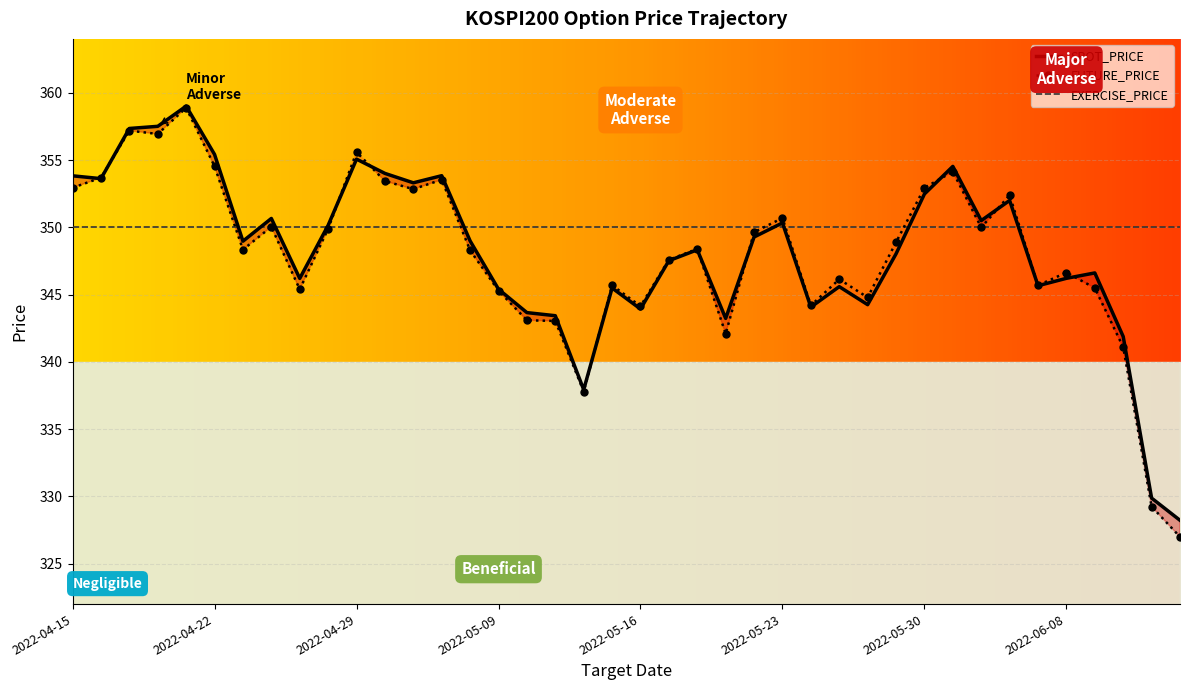

What is the average value of the SPOT_PRICE series?

348.2